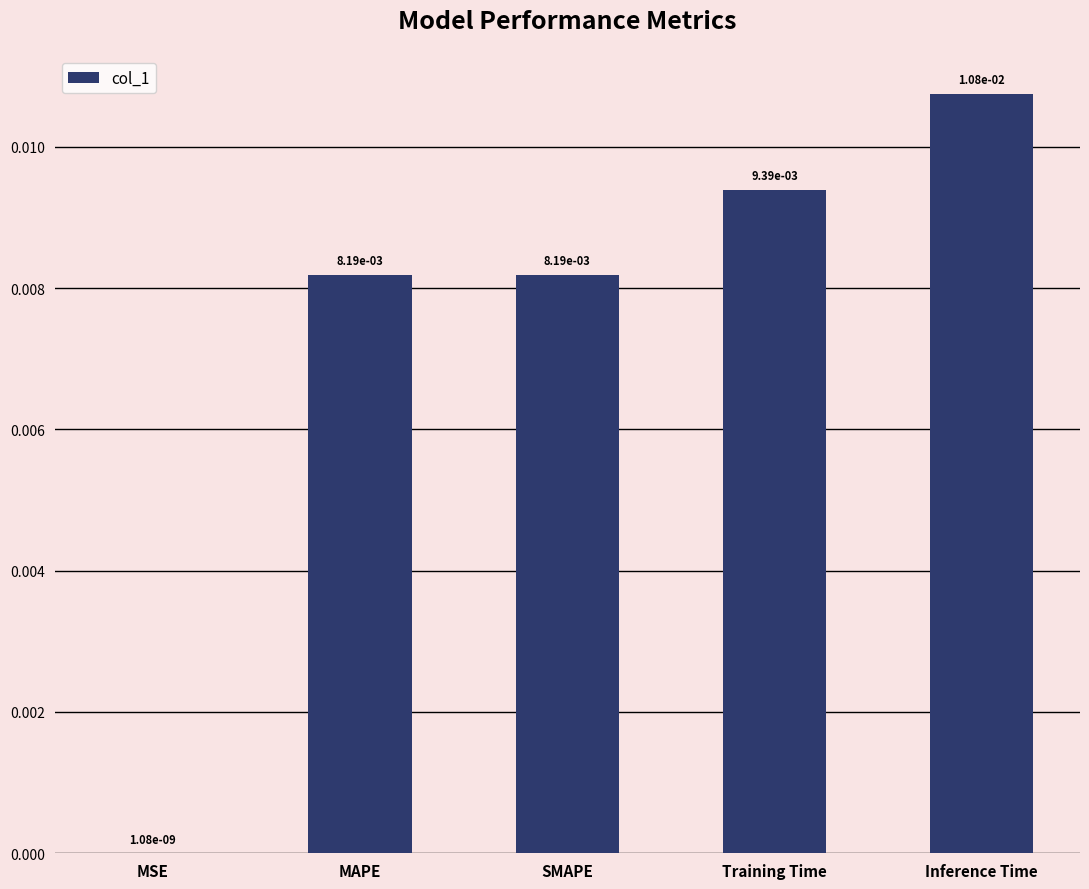

Where is the data nearest to the value 0?

MSE